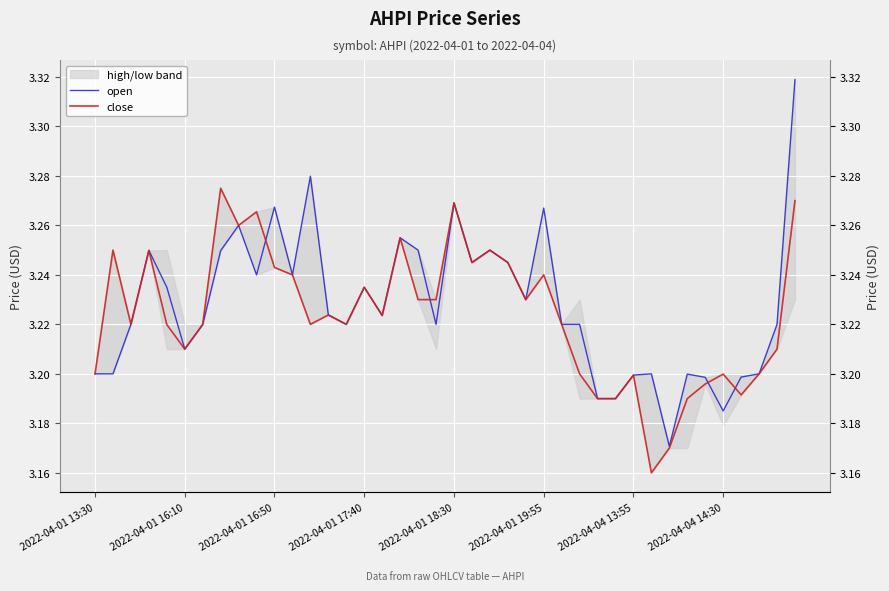

Where do open and close first cross each other?

9 and 10